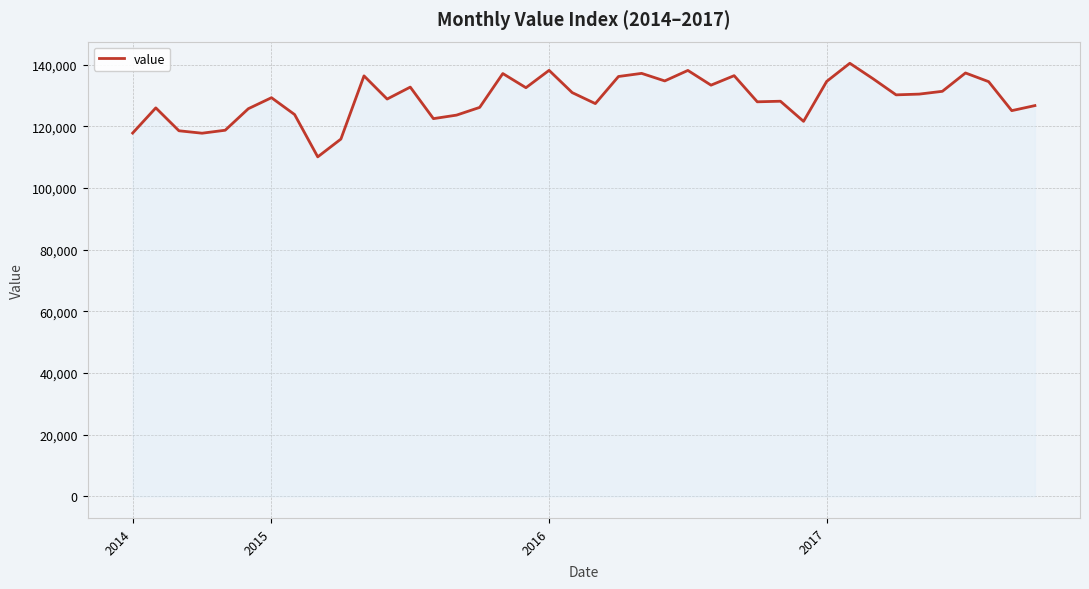

What is the smallest value displayed?

110136